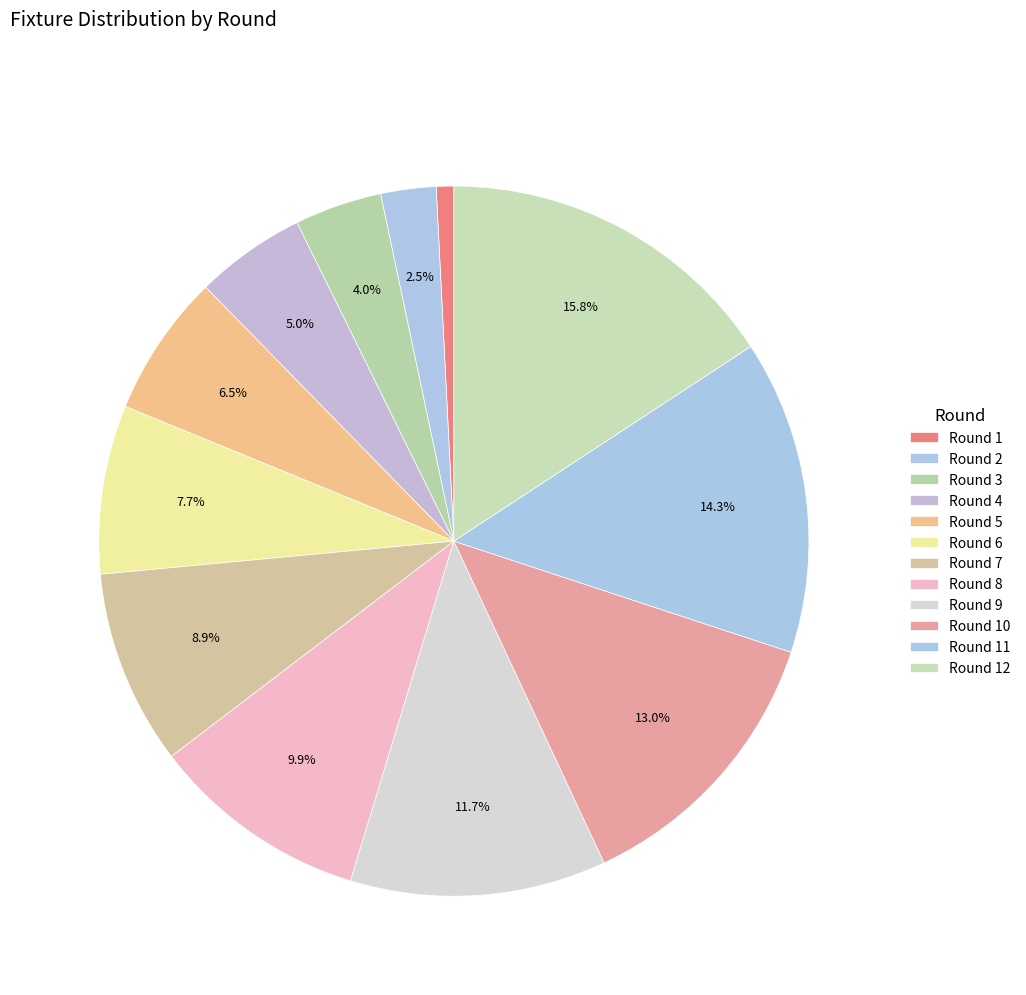

To the nearest percent, what is the difference between the Round 7 and Round 12 slice percentages?

7%